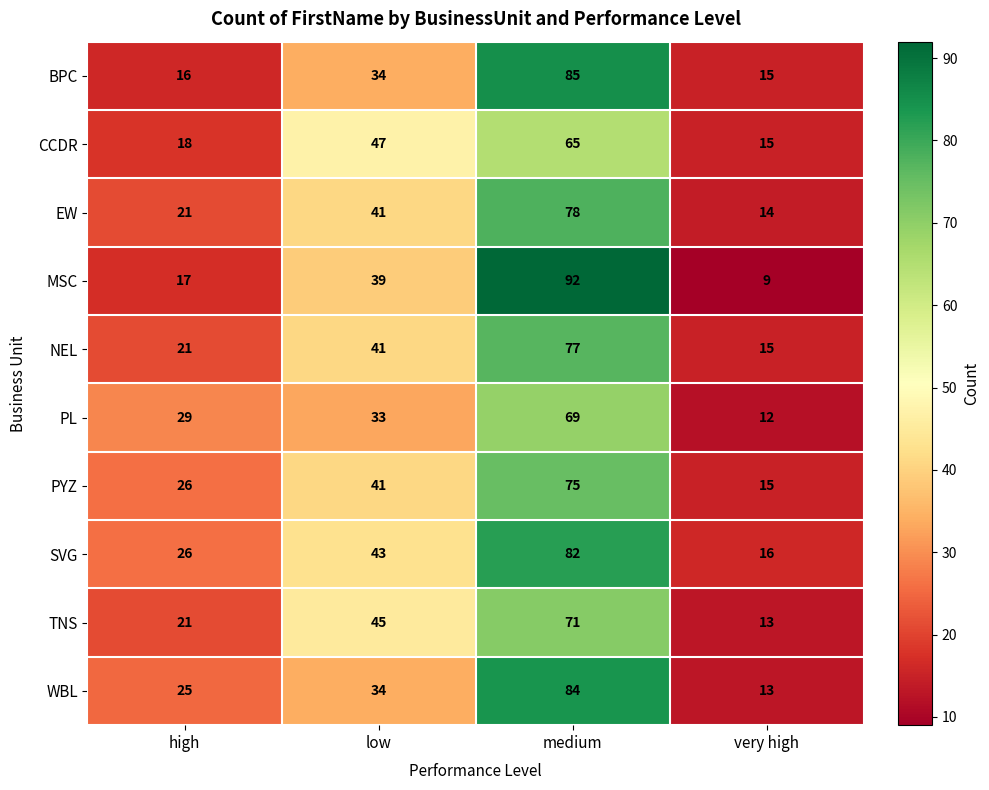

Which series has the largest total across all categories?

SVG